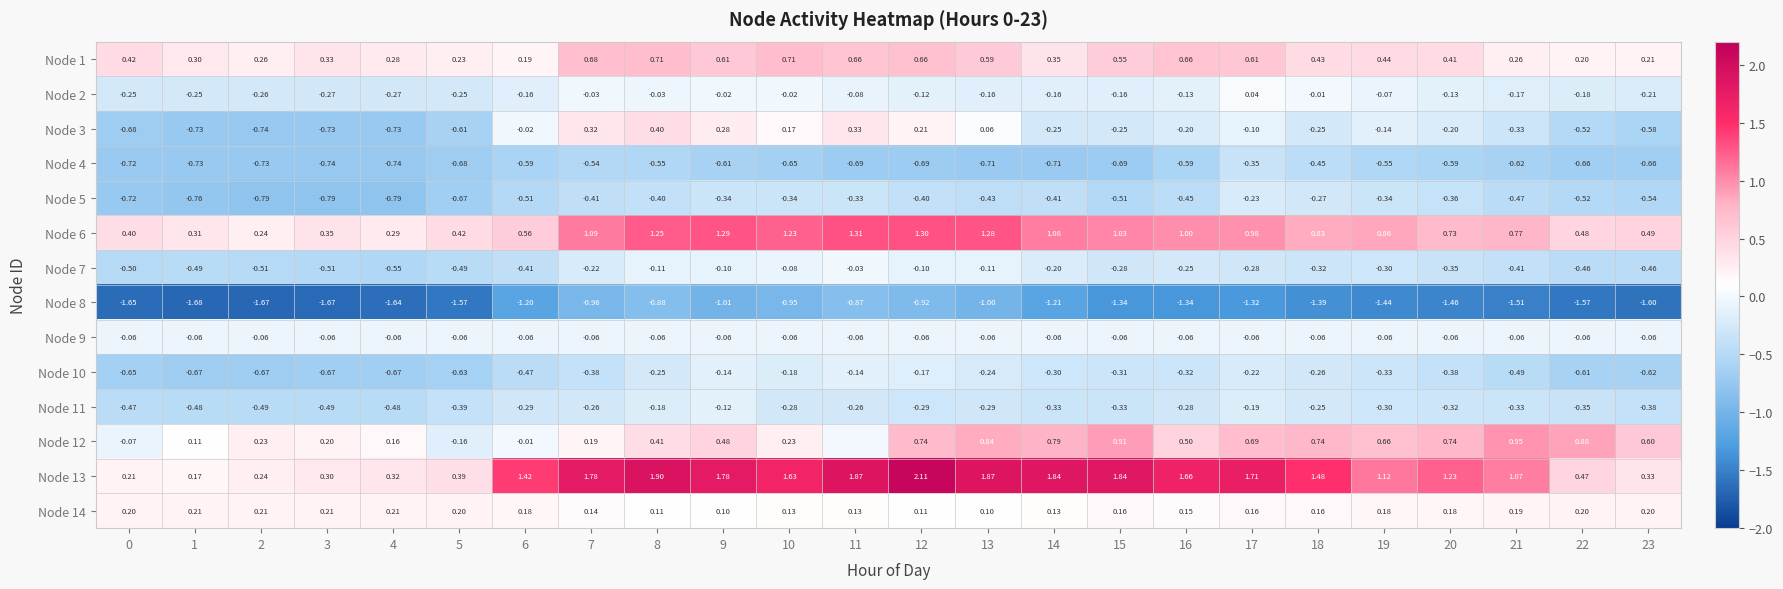

What is the total value across all series at 16?

0.3